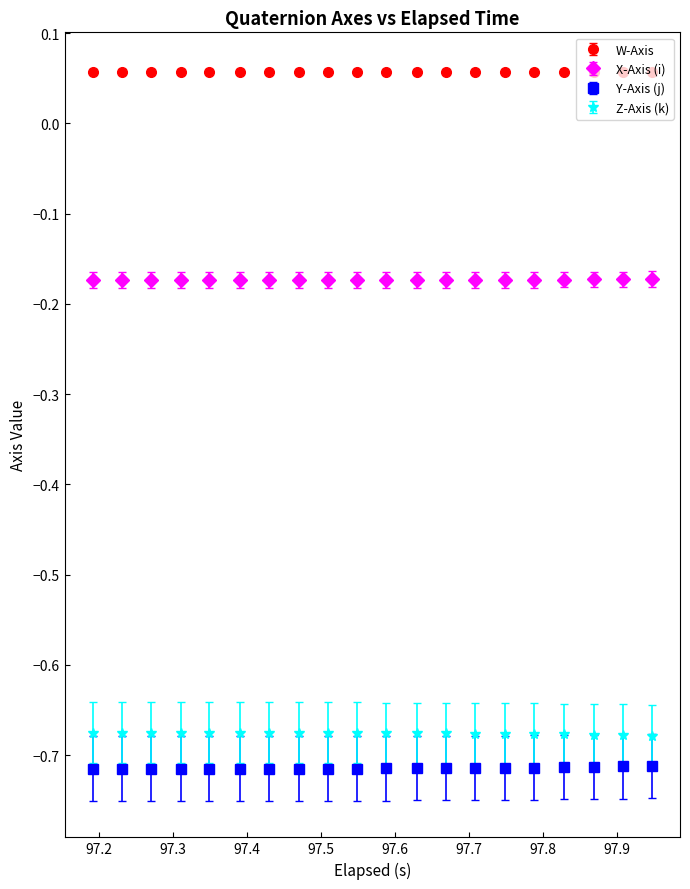

List the series in order of their peak value, highest first.

W-Axis, X-Axis (i), Z-Axis (k), Y-Axis (j)